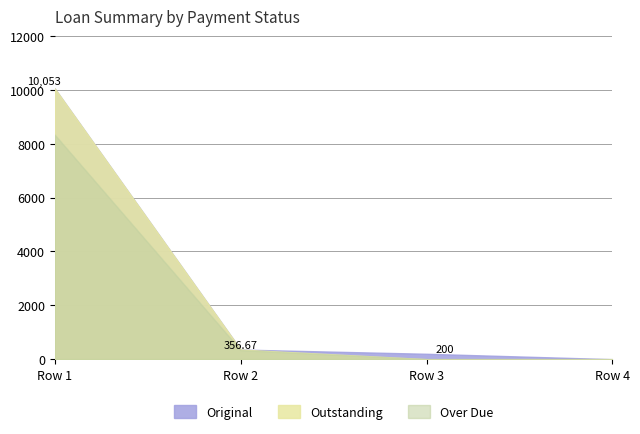

What are all the series names shown in the legend?

Original, Outstanding, Over Due